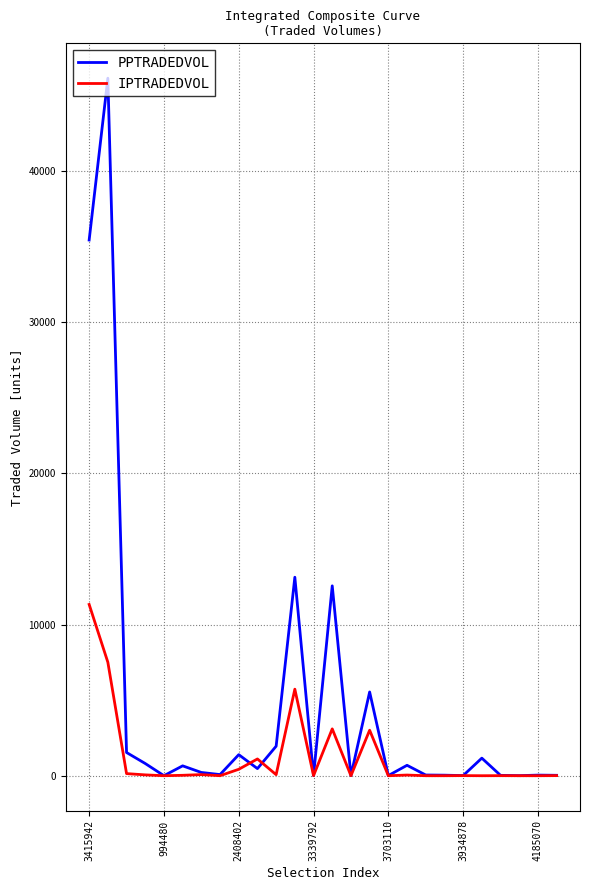

Which series has the widest spread of values?

PPTRADEDVOL